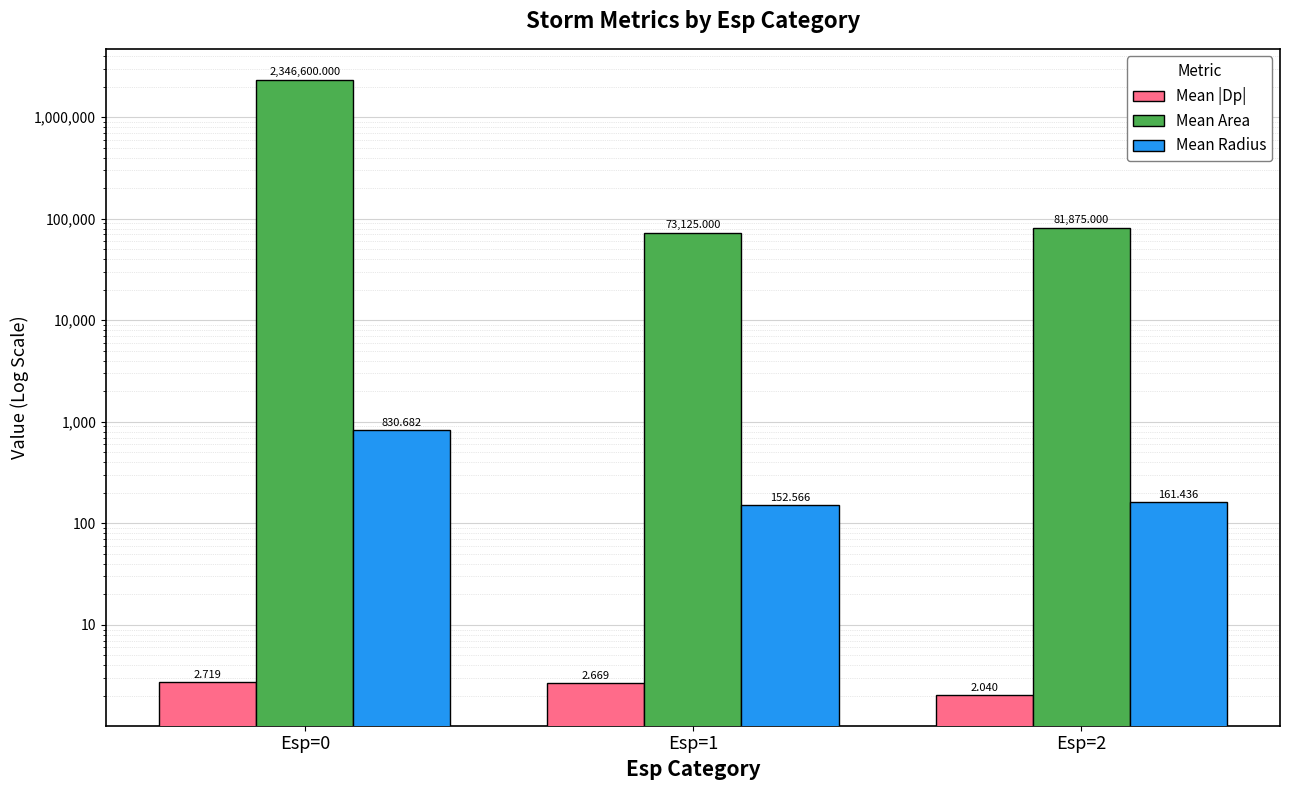

Which series has the largest range (max minus min)?

Mean Area